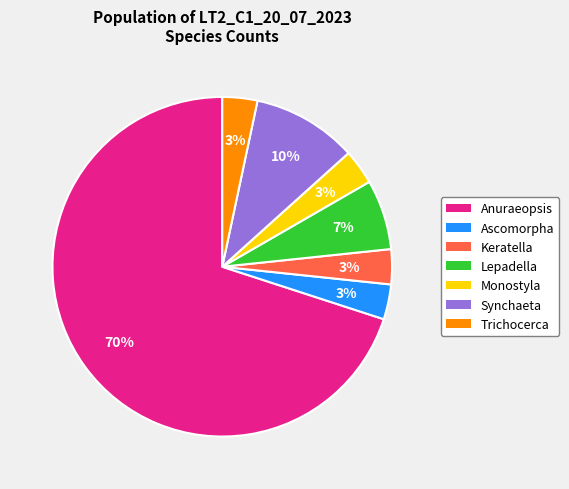

Count the number of slices in the pie.

7